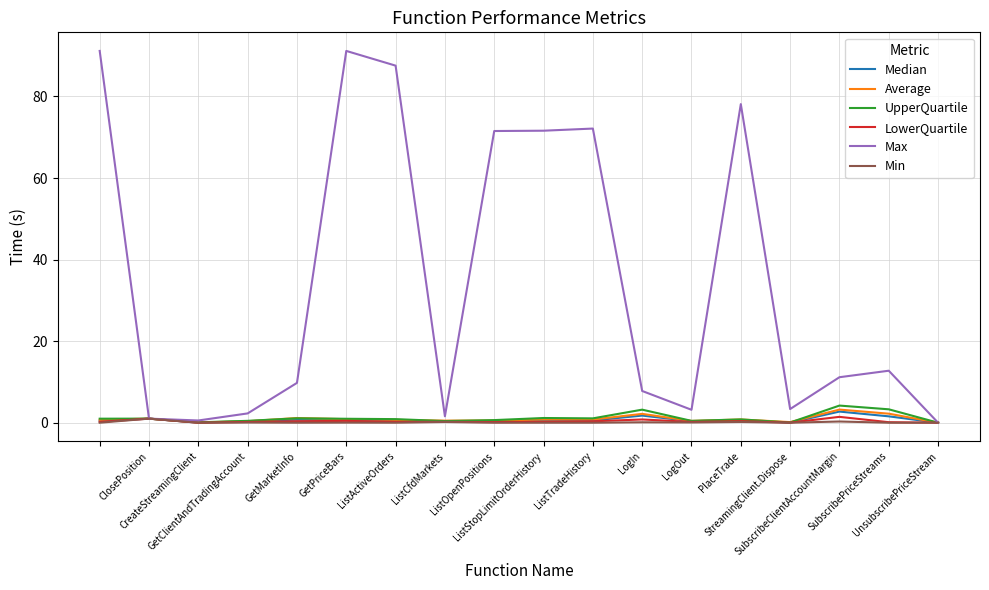

Which series has the largest range (max minus min)?

Max